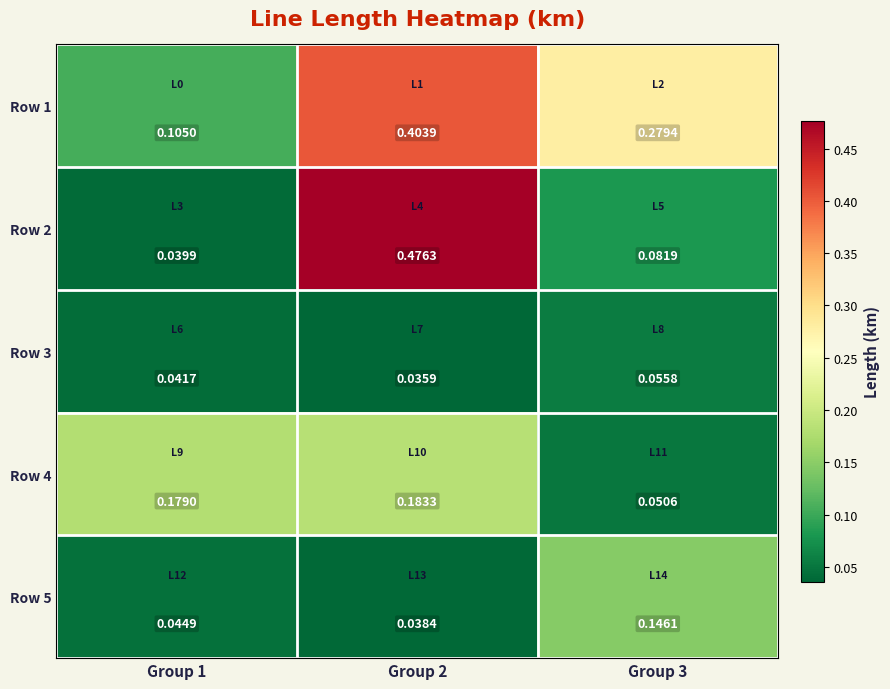

Rank the series by their maximum value, from highest to lowest.

Row 2, Row 1, Row 4, Row 5, Row 3